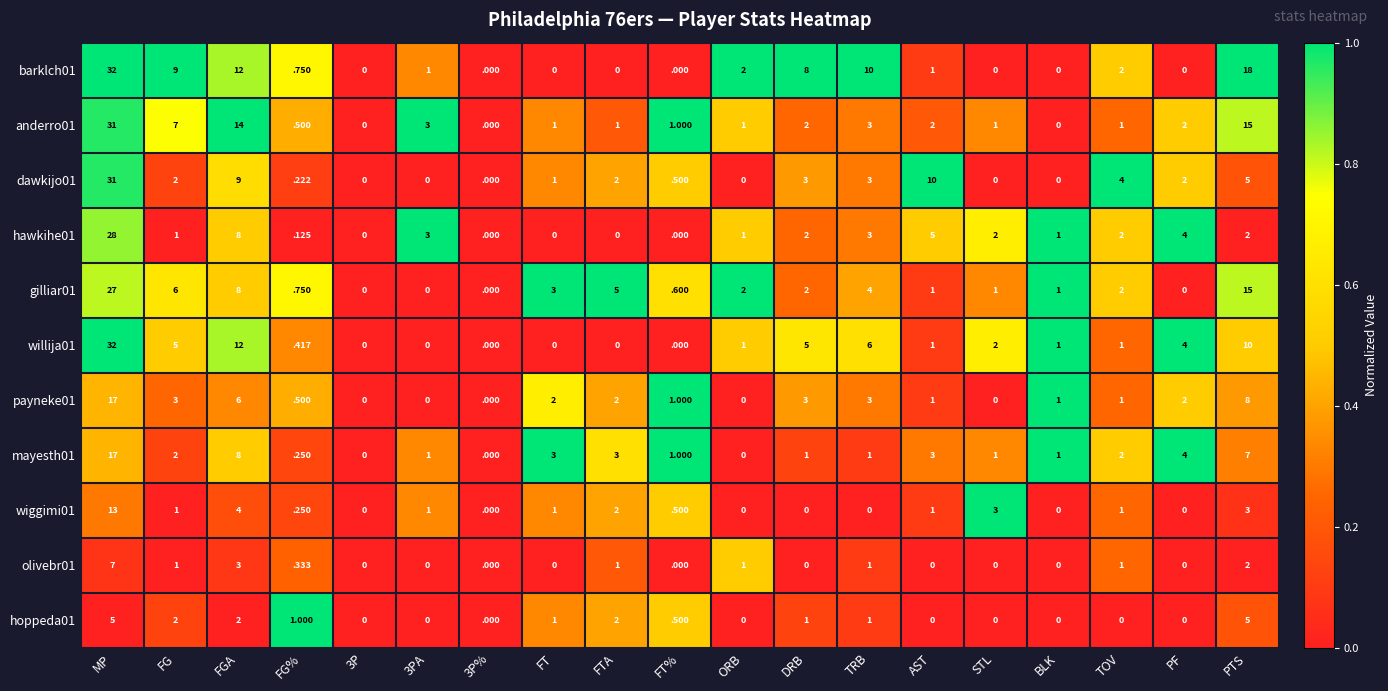

At which category is the sum across all series the highest?

MP